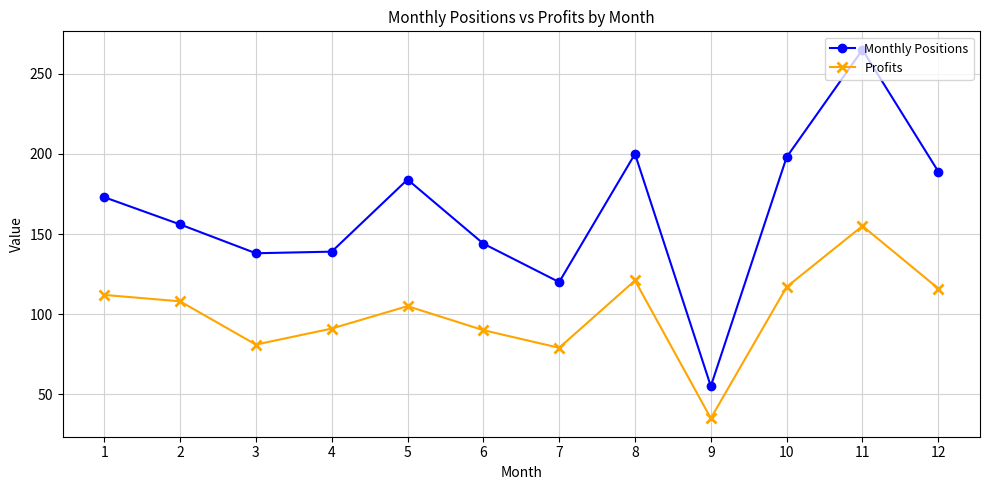

Is the value of Profits at 4 greater than the value of Monthly Positions at 3?

No